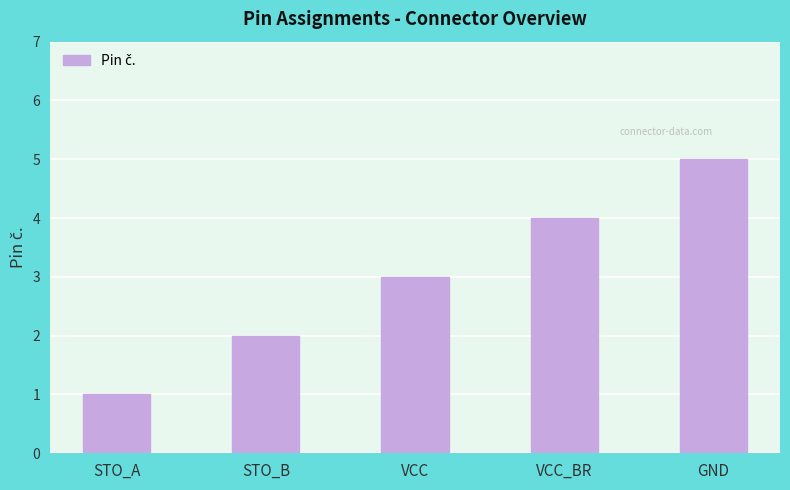

Reading right to left, extract all data points from this chart.

GND=5	VCC_BR=4	VCC=3	STO_B=2	STO_A=1